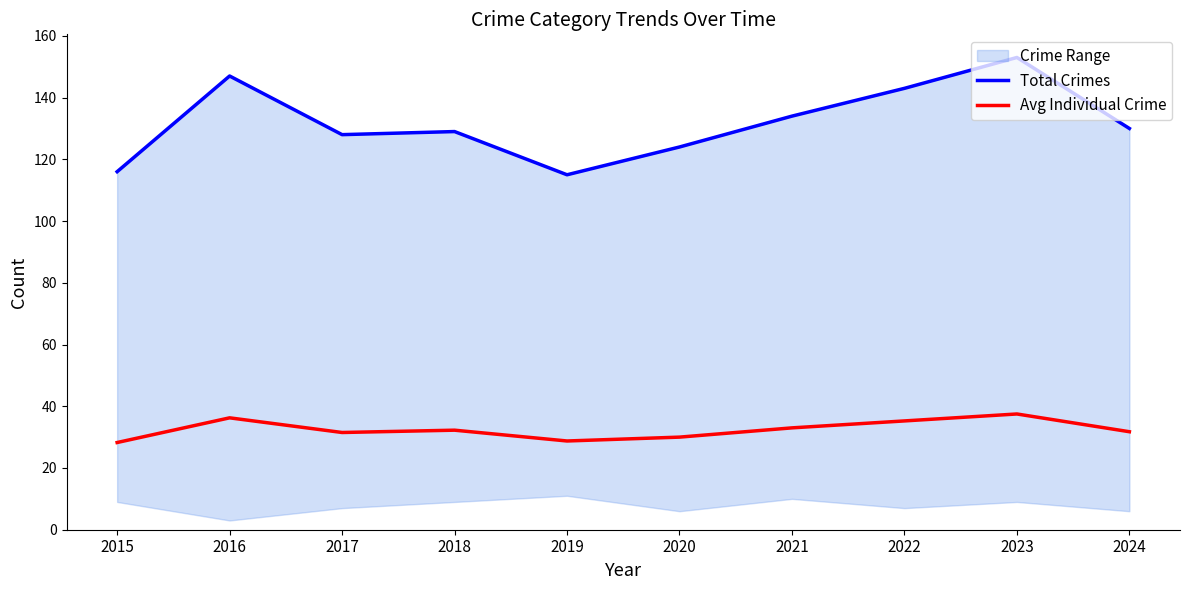

What is the difference between the highest and lowest values at 2024?

98.2